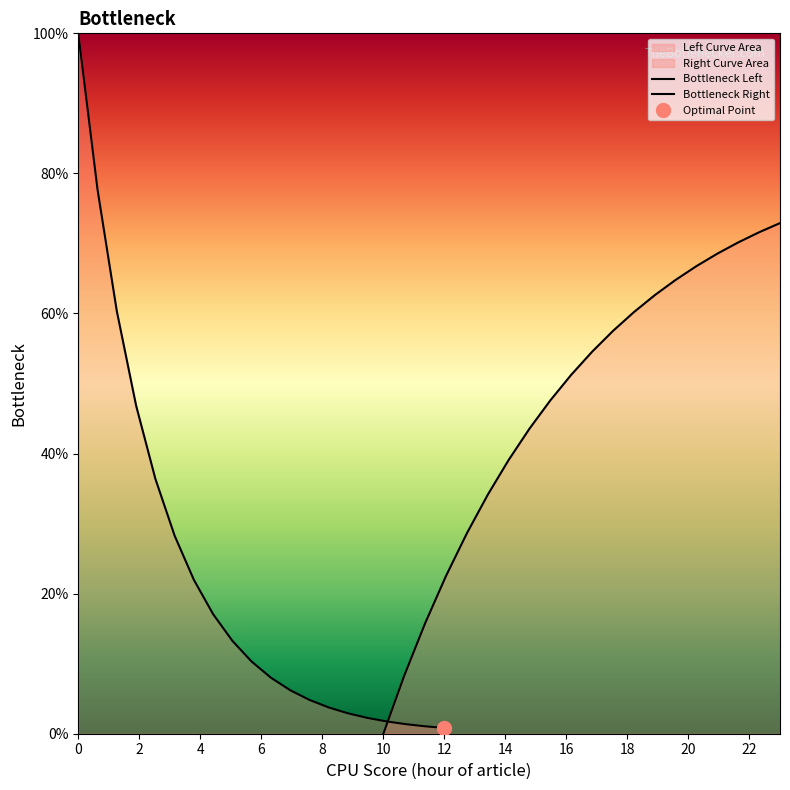

At how many categories does at least one series exceed 9?

20